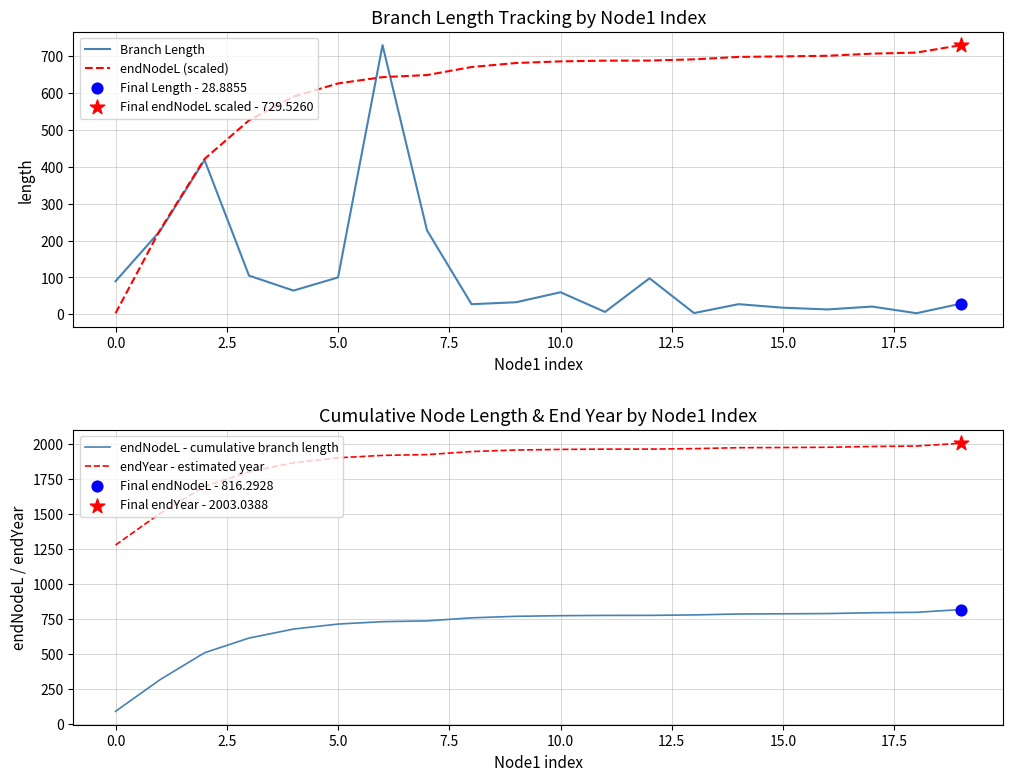

At how many categories does at least one series exceed 858?

20